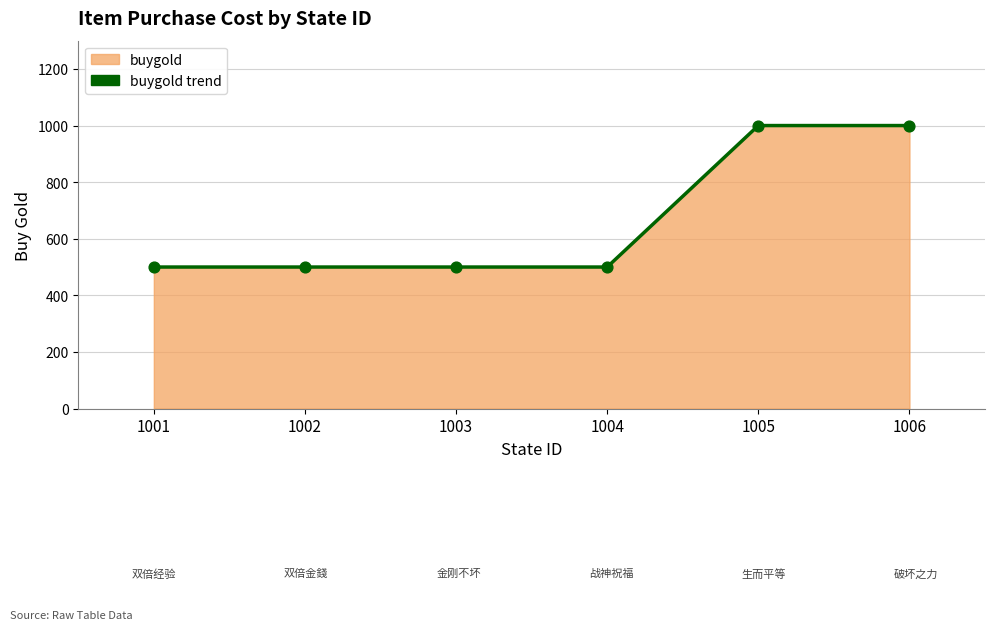

What is the ratio of the value at 1001 to the value at 1005?

0.5